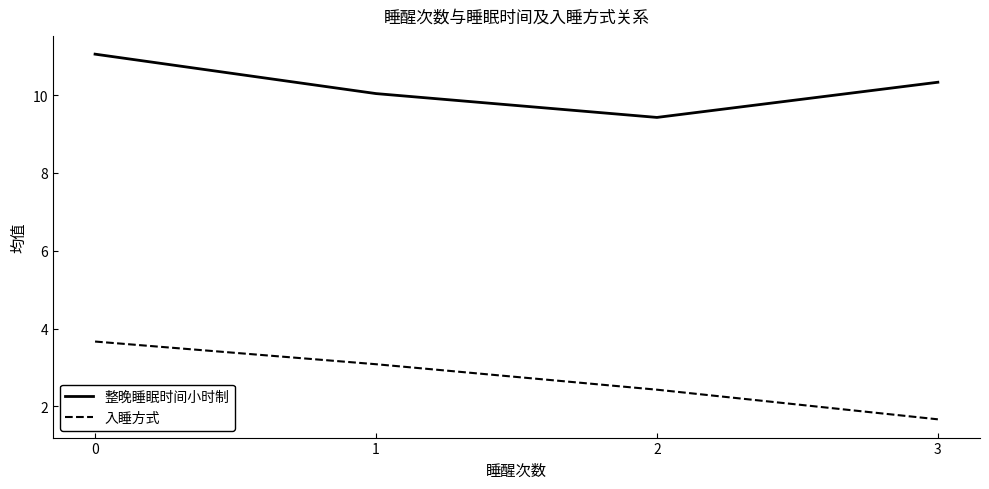

True or false: 入睡方式 has a value of 2.5 at 0.

False